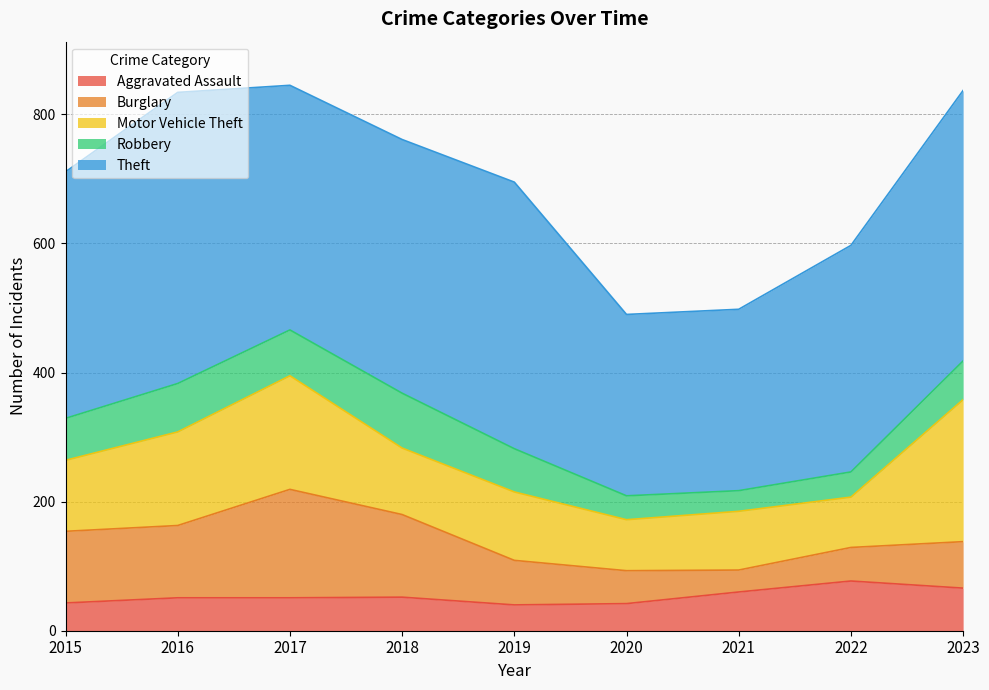

The Burglary series shows 112 at 2016. True or false?

True